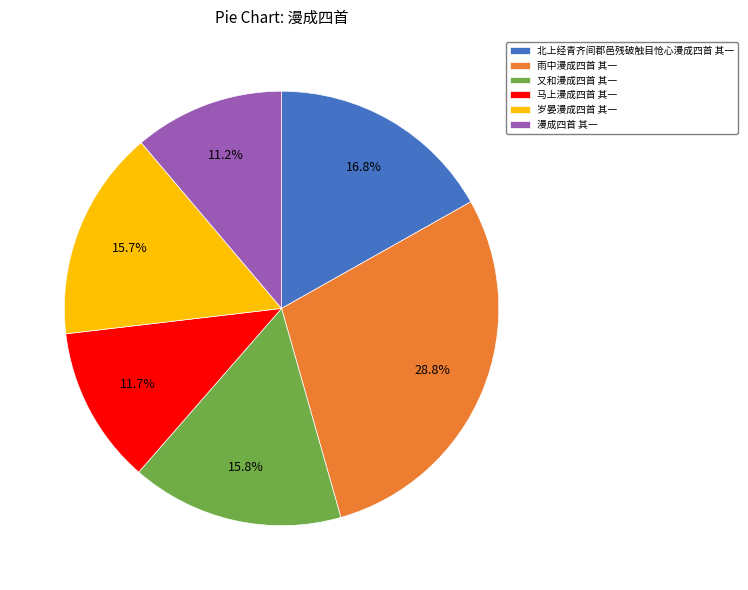

How many segments does this pie chart have?

6